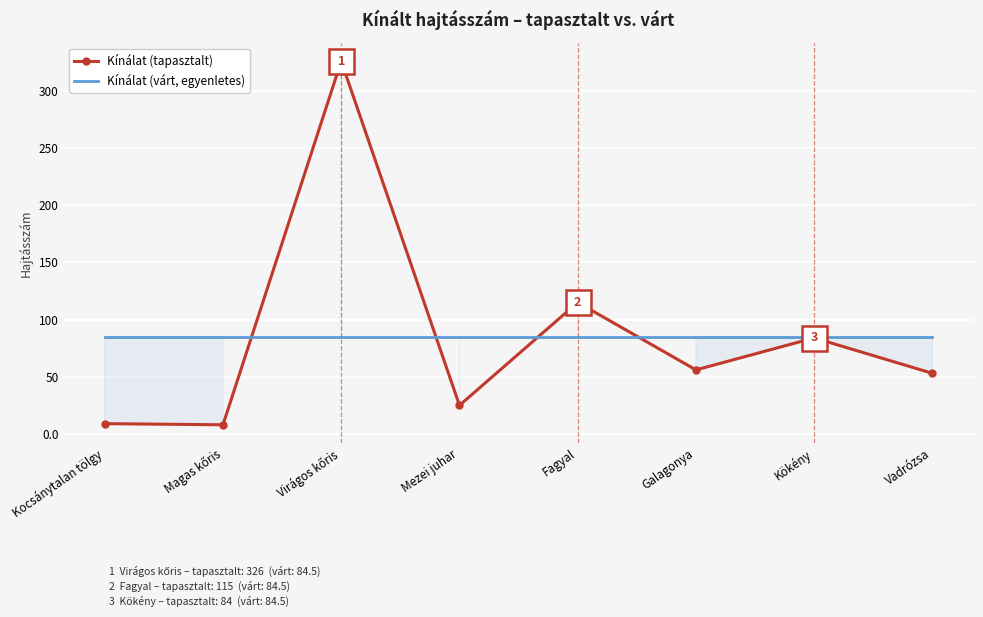

Reading left to right, what are all the values shown in this chart?

Kínálat (tapasztalt): Kocsánytalan tölgy=9.0	Magas kőris=8.0	Virágos kőris=326.0	Mezei juhar=25.0	Fagyal=115.0	Galagonya=56.0	Kökény=84.0	Vadrózsa=53.0
Kínálat (várt, egyenletes): Kocsánytalan tölgy=84.5	Magas kőris=84.5	Virágos kőris=84.5	Mezei juhar=84.5	Fagyal=84.5	Galagonya=84.5	Kökény=84.5	Vadrózsa=84.5